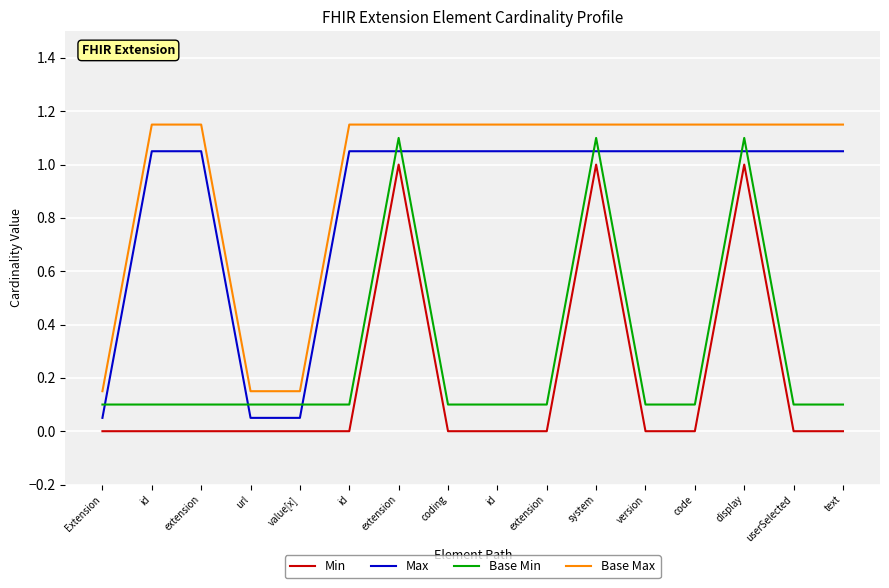

Is it true that Base Min equals 0.1 at value[x]?

True